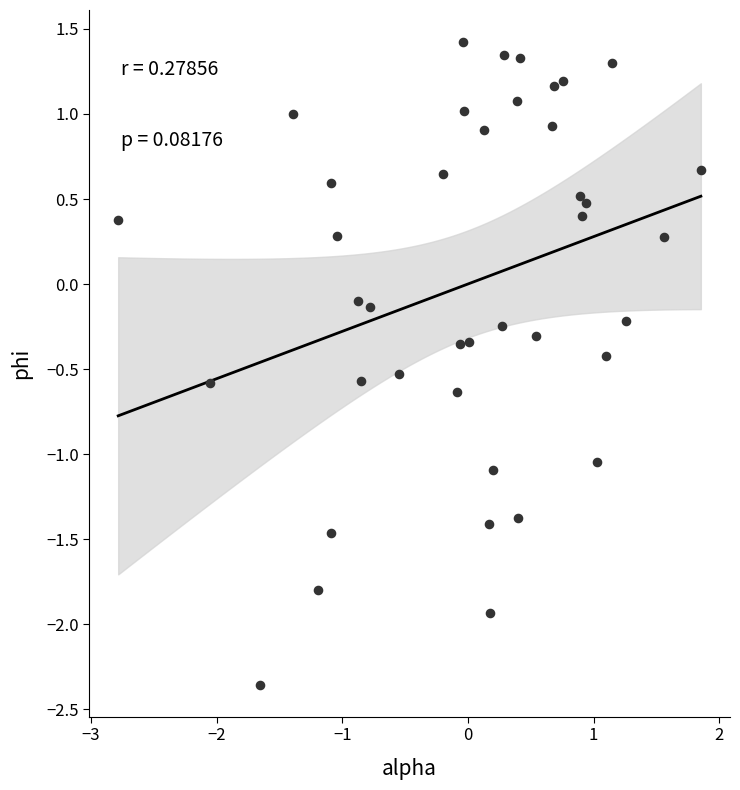

What is the range of X values (max minus min)?

4.6